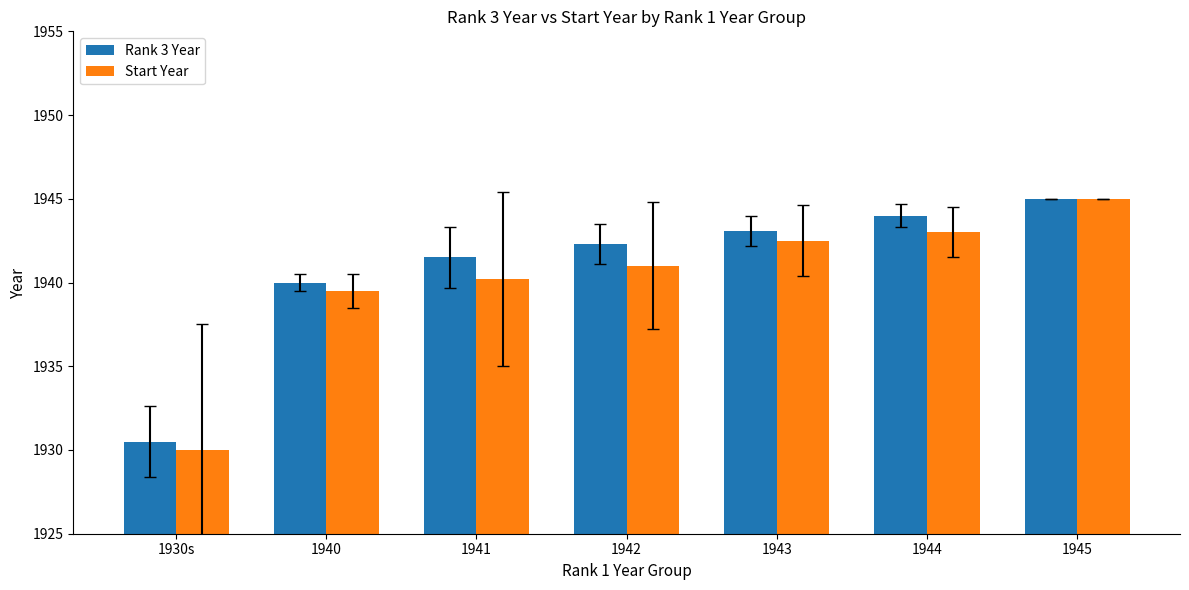

What is the total value across all series at 1942?

3883.3